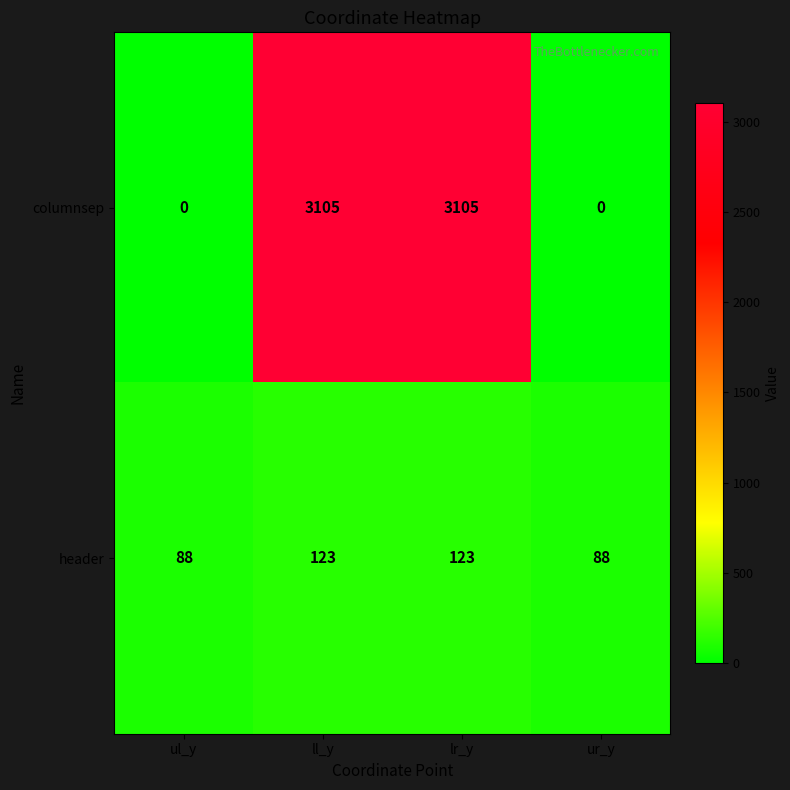

The columnsep series shows 3105 at ll_y. True or false?

True